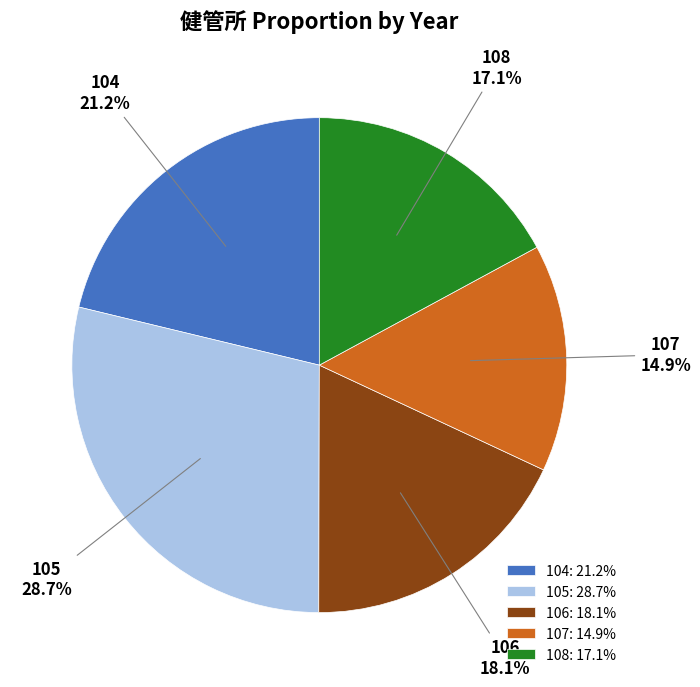

Is there any slice that represents more than half of the pie?

No